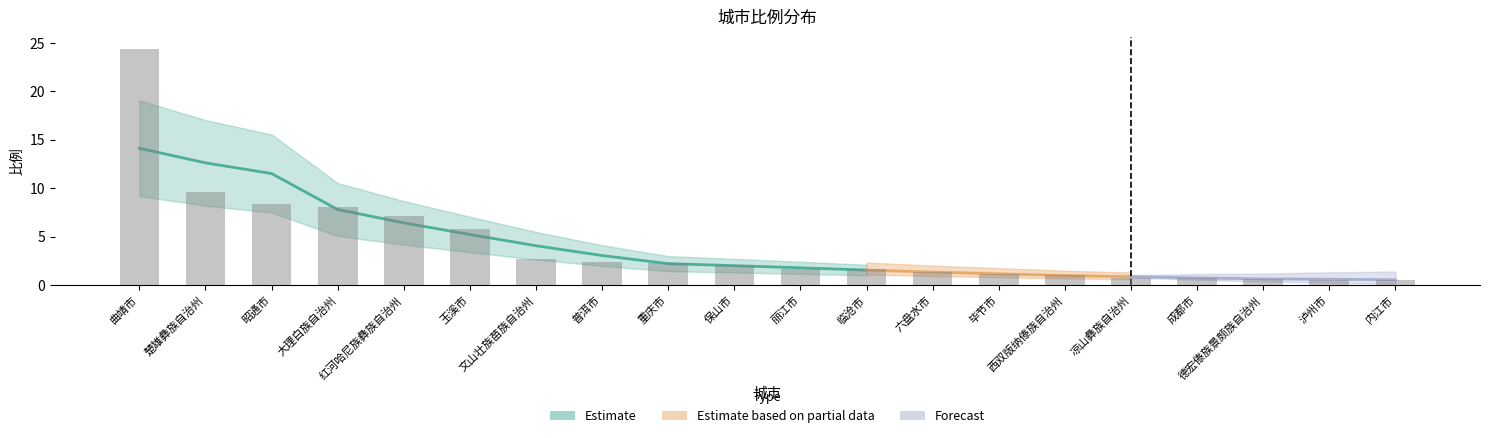

Rank the categories by value from highest to lowest.

曲靖市, 楚雄彝族自治州, 昭通市, 大理白族自治州, 红河哈尼族彝族自治州, 玉溪市, 文山壮族苗族自治州, 普洱市, 重庆市, 保山市, 丽江市, 临沧市, 六盘水市, 毕节市, 西双版纳傣族自治州, 凉山彝族自治州, 成都市, 德宏傣族景颇族自治州, 泸州市, 内江市